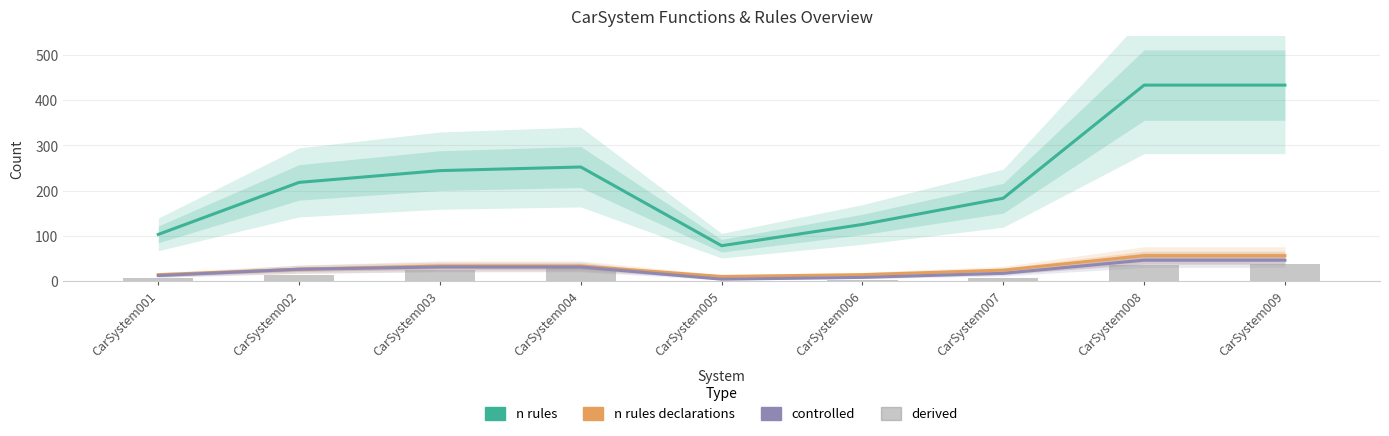

At which category is the sum across all series the highest?

CarSystem009